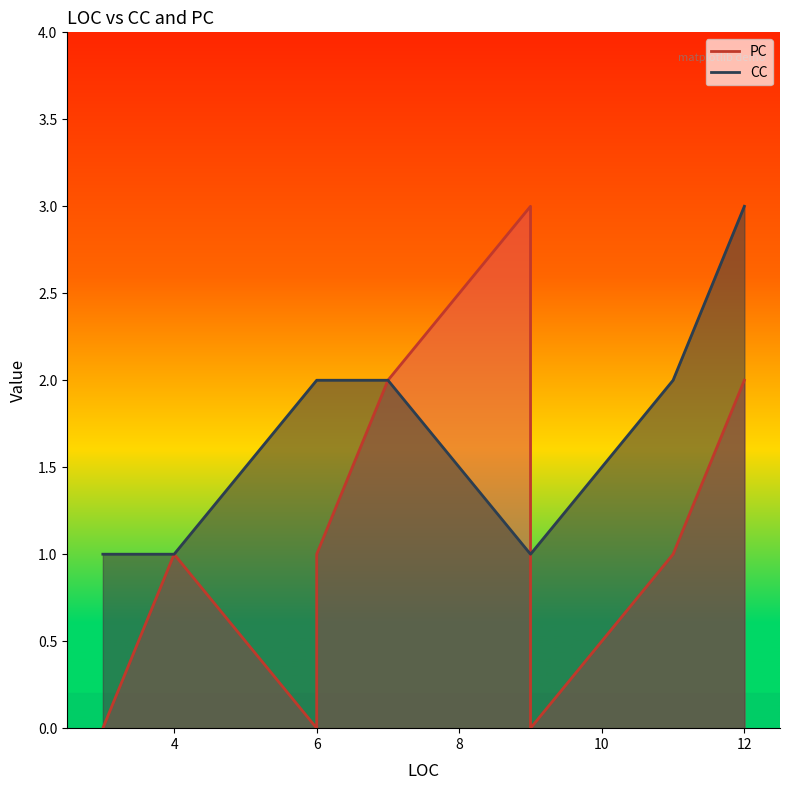

True or false: CC has more than 1 interior local peaks.

True